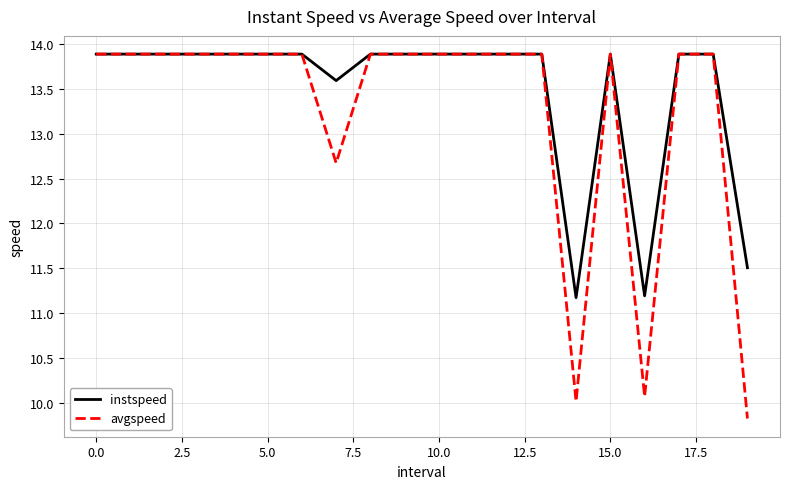

What is the lowest value of the avgspeed series?

9.8